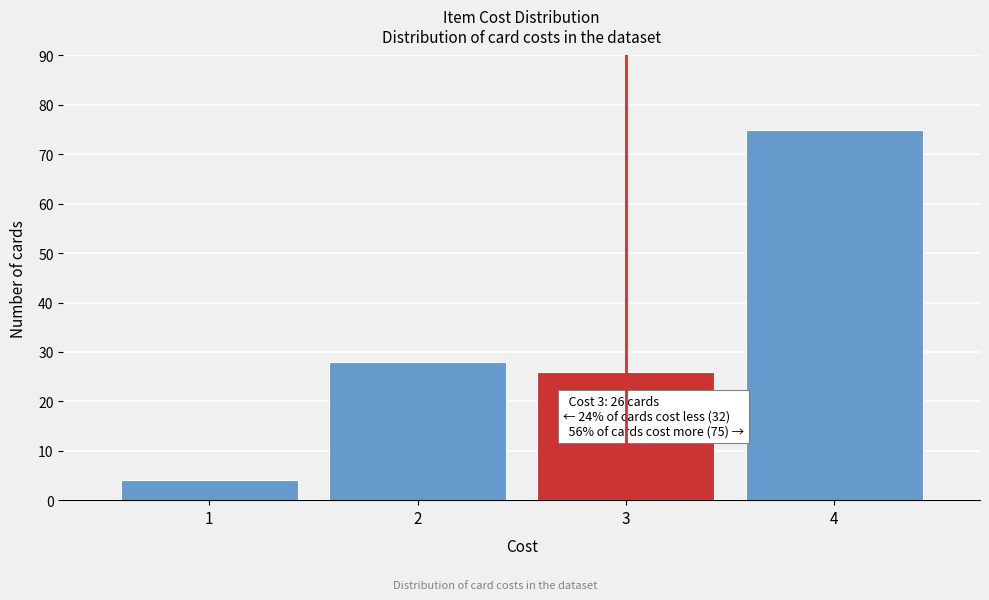

Over which range of the x-axis is the bar tallest?

3.5 to 4.5